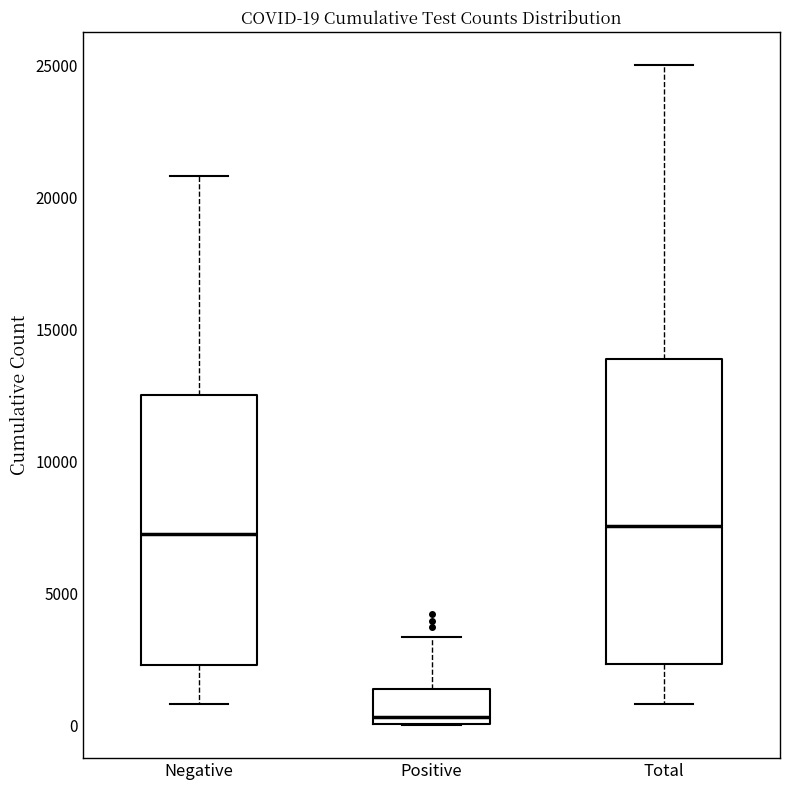

Which box has the lowest median line?

Positive